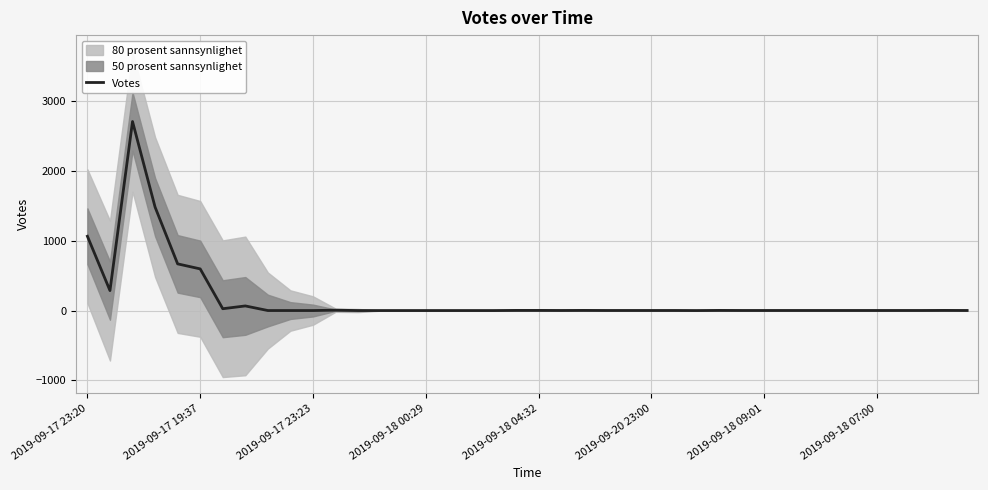

What is the highest value of the Votes series?

2710